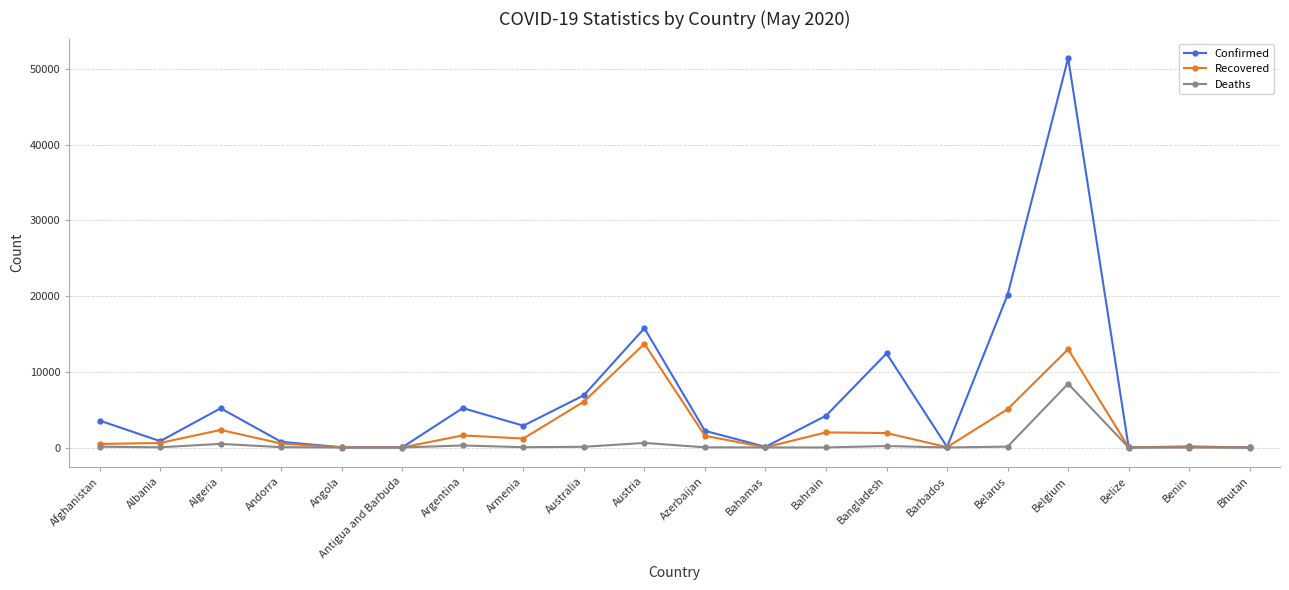

What is the difference between the highest and lowest values at Algeria?

4699